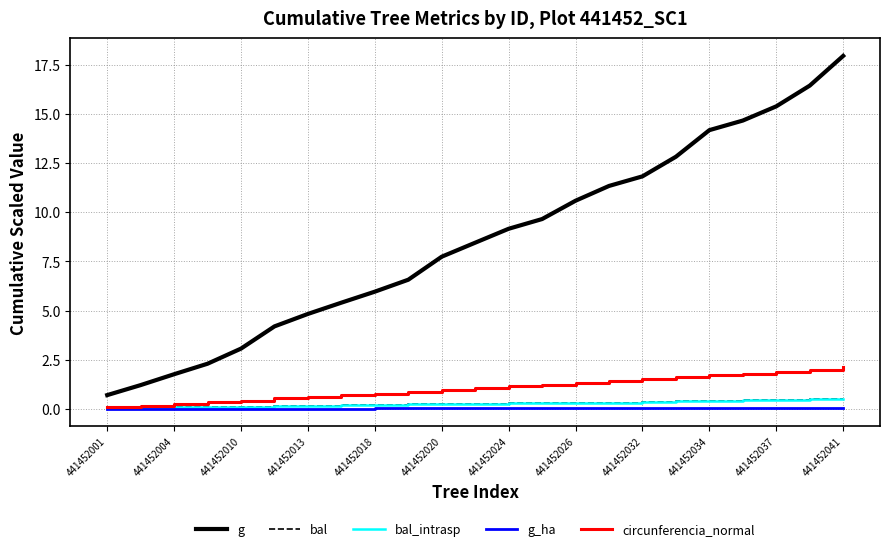

True or false: bal and g cross at least once.

False